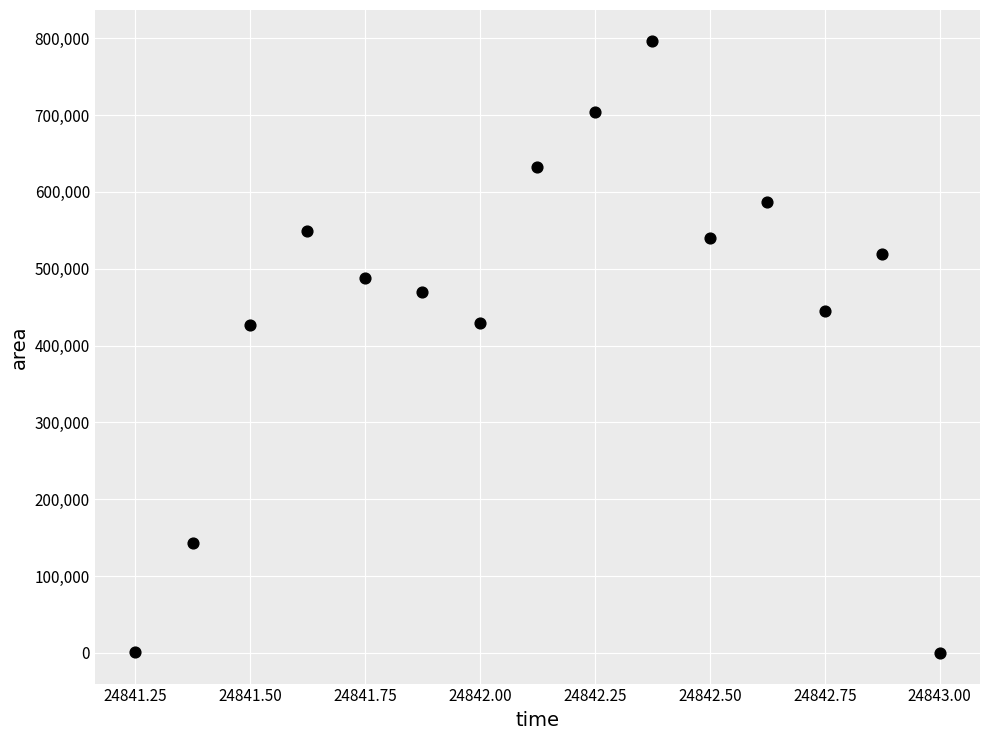

What is the range of Y values (max minus min)?

796875